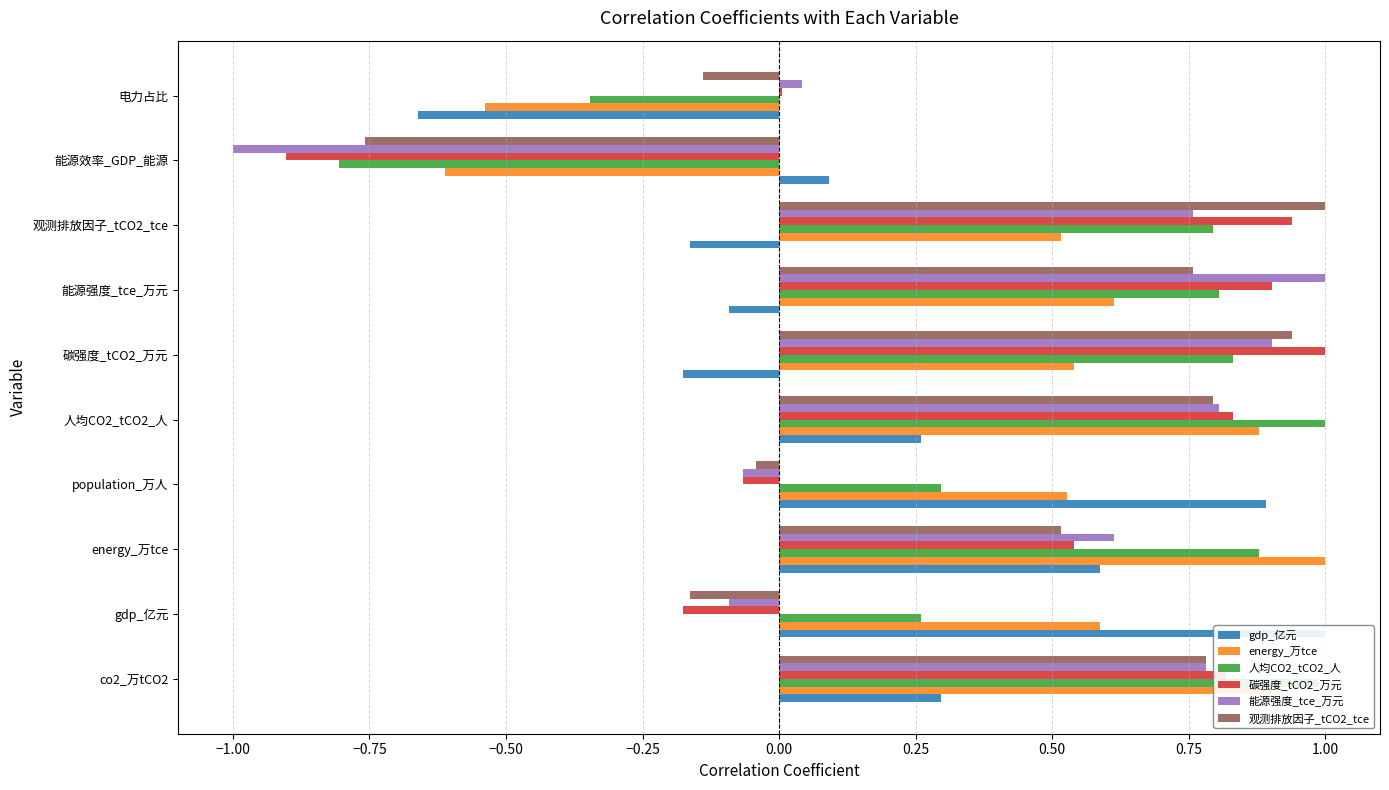

Which series changed the most between co2_万tCO2 and 观测排放因子_tCO2_tce?

gdp_亿元